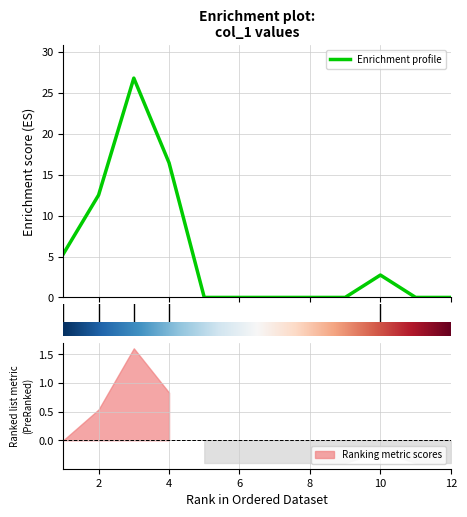

Reading left to right, list all the values displayed in this chart.

0=5.3	2=12.5	4=26.8	6=16.5	8=0.0	10=0.0	12=0.0	7=0.0	8=0.0	9=2.7	10=0.0	11=0.0